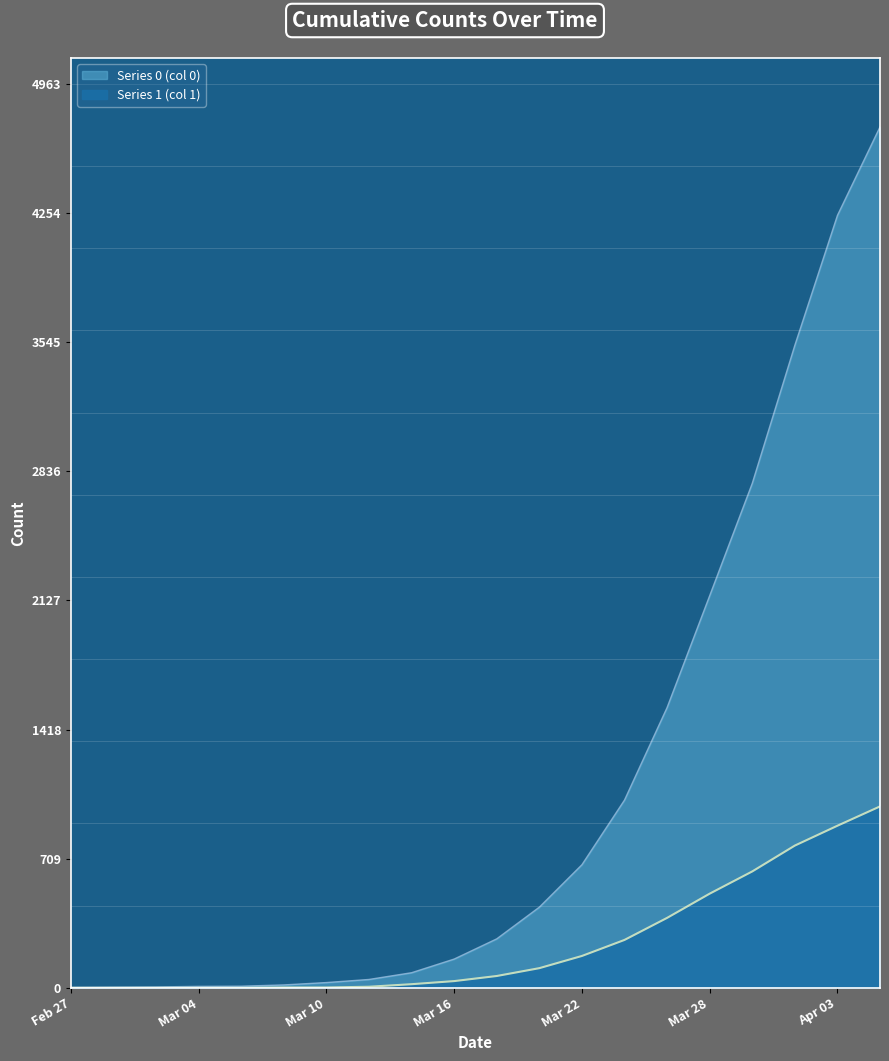

What is the total value across all series at Feb 27?

3